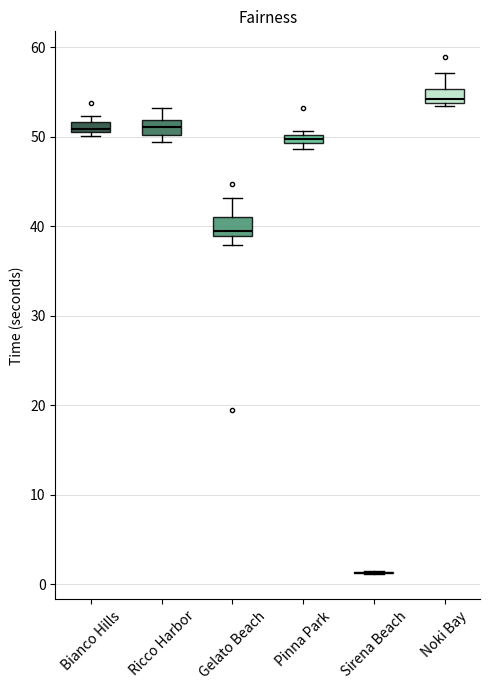

Where is the lower edge of the box for Pinna Park on the y-axis? The values are not printed on the chart, so give them approximately, as read against the axis.

49